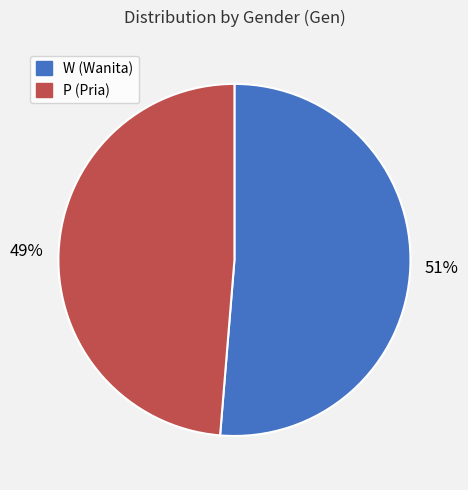

Do W and P together represent more than half of the pie?

Yes